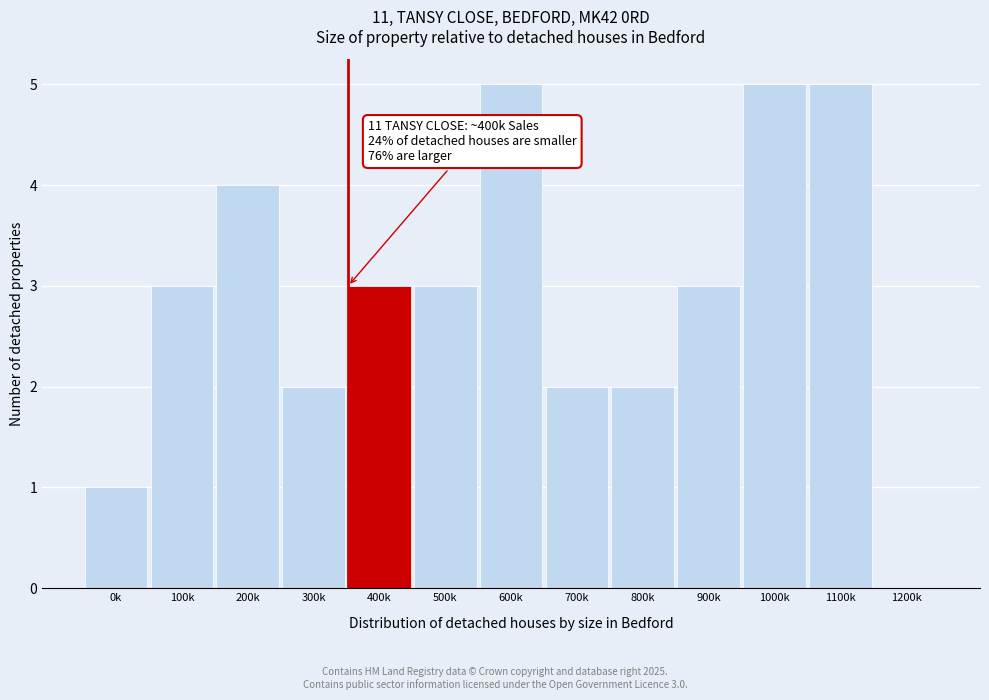

Reading right to left, what are all the values shown in this chart?

1200k=0	1100k=5	1000k=5	900k=3	800k=2	700k=2	600k=5	500k=3	400k=3	300k=2	200k=4	100k=3	0k=1